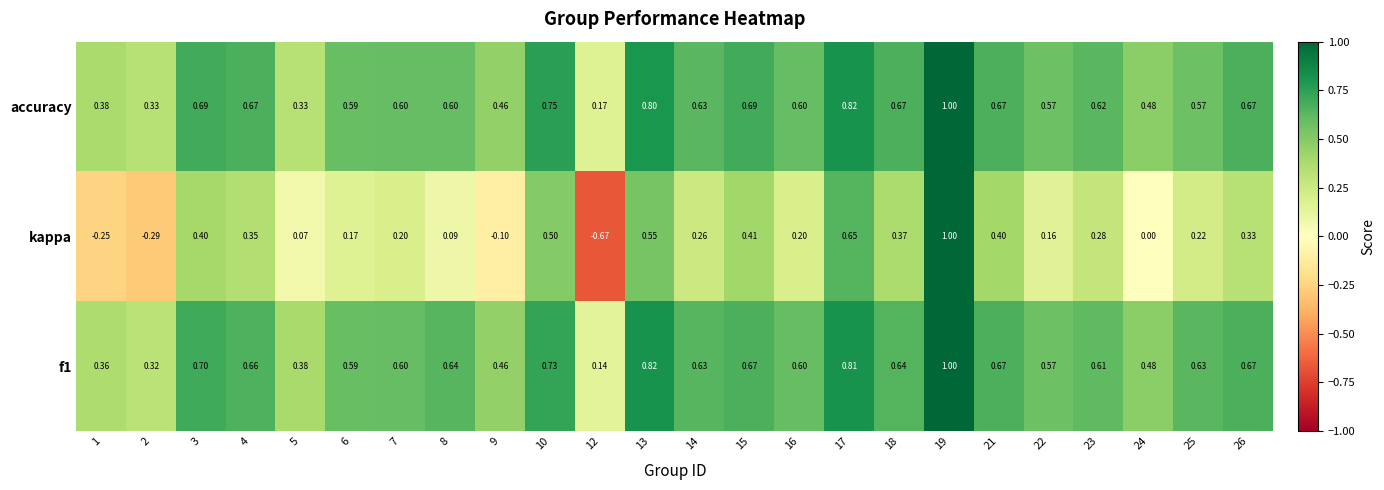

Which series has the largest range (max minus min)?

kappa